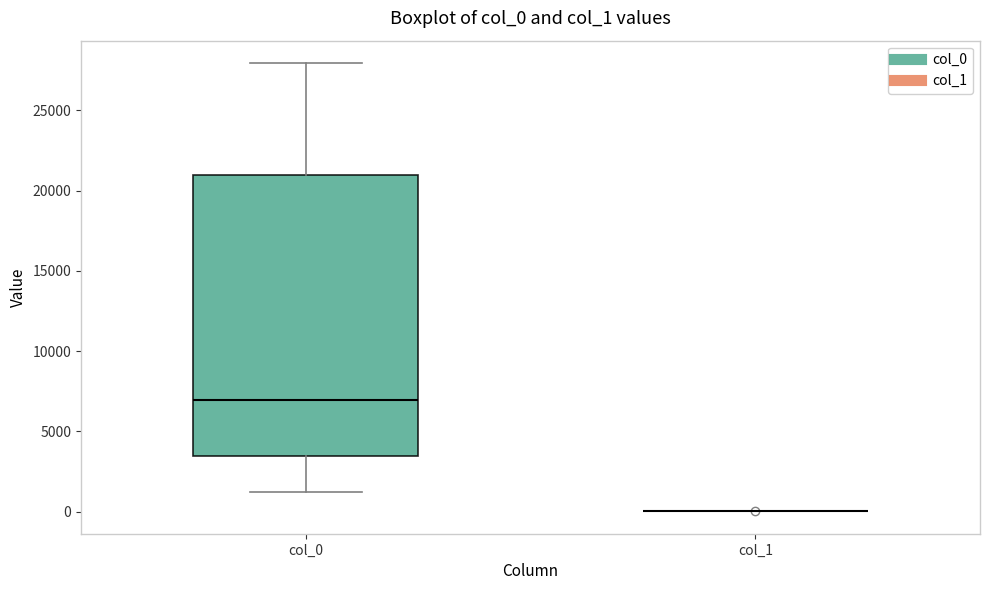

Reading left to right, transcribe this box plot: for each box, give where its median line is, the range the box spans, and where its two whiskers end, as read against the y-axis. The values are not printed on the chart, so give them approximately, as read against the axis.

col_0: median 7000, box 3500 to 21000, whiskers 1000 to 28000
col_1: box collapsed to a line at 0, whiskers 0 to 0